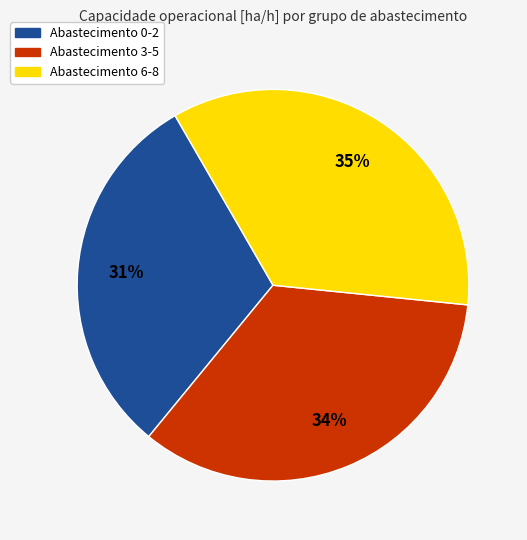

Is there any slice that represents more than half of the pie?

No